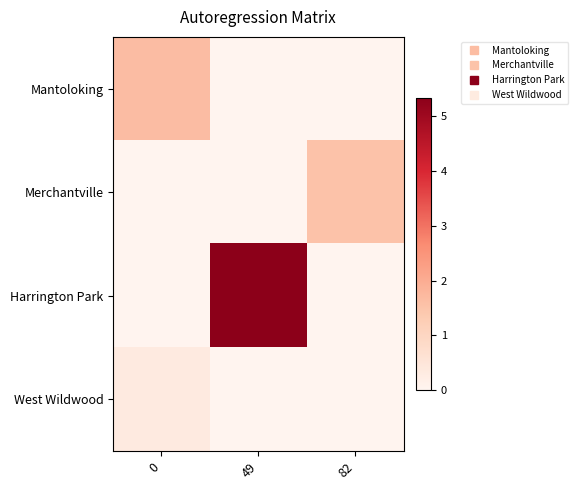

How many categories are shown in the chart?

3